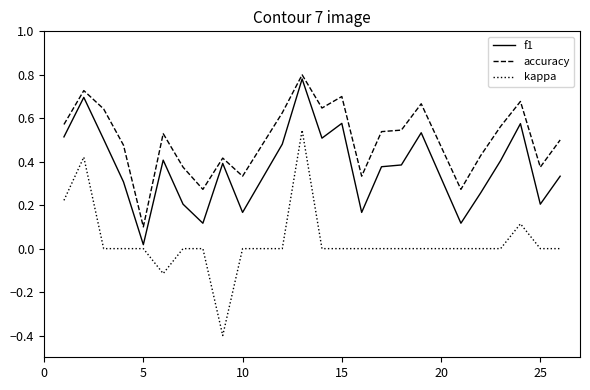

True or false: accuracy and f1 intersect in this chart.

False